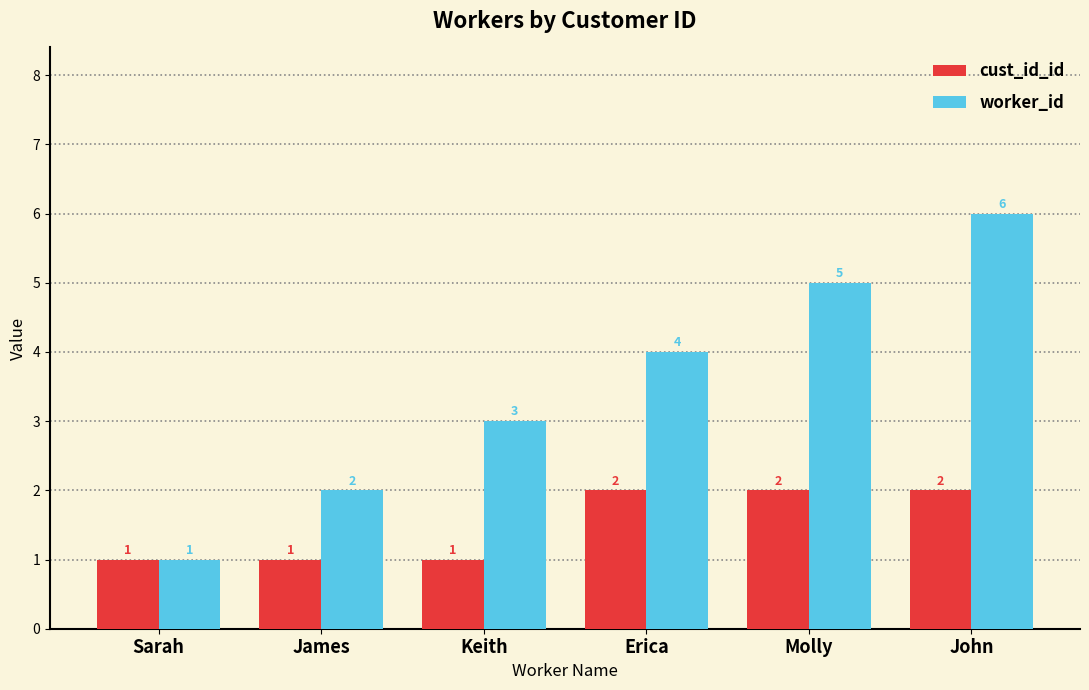

What is the sum of all cust_id_id values?

9